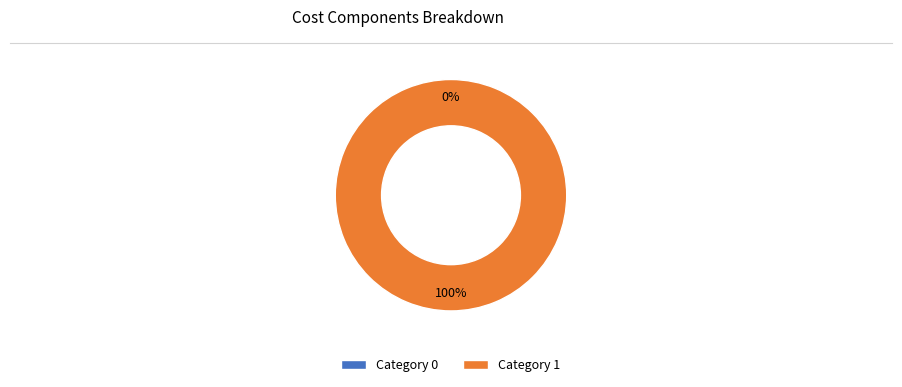

Is 1 the majority of the pie?

Yes